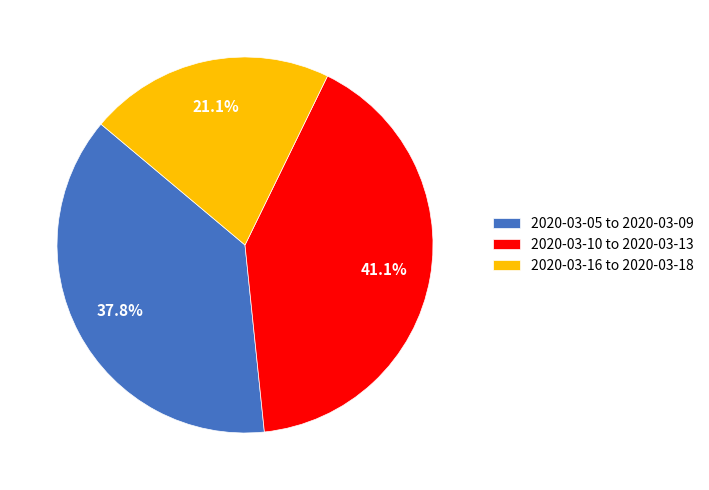

Combined, do 2020-03-05 to 2020-03-09 and 2020-03-16 to 2020-03-18 account for over 50%?

Yes